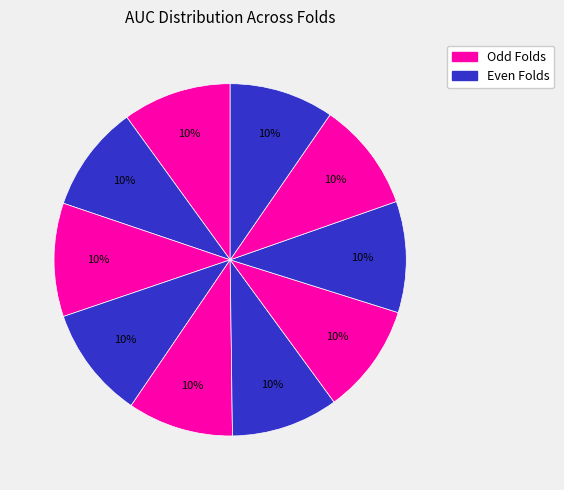

How many segments does this pie chart have?

10